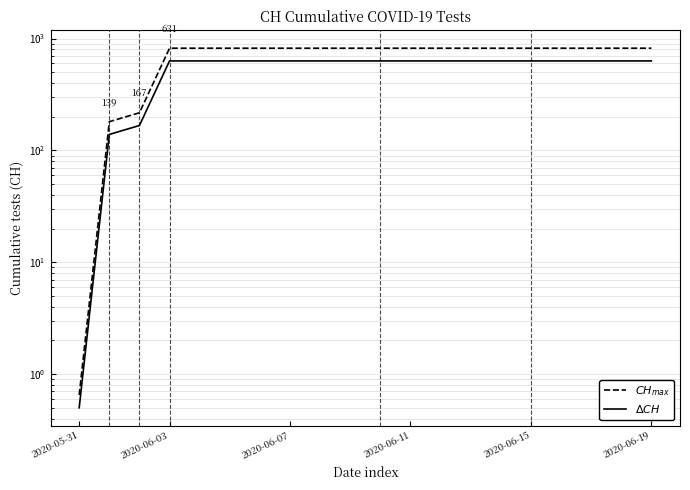

What is the difference between the highest and lowest values at 2020-06-11?

189.3